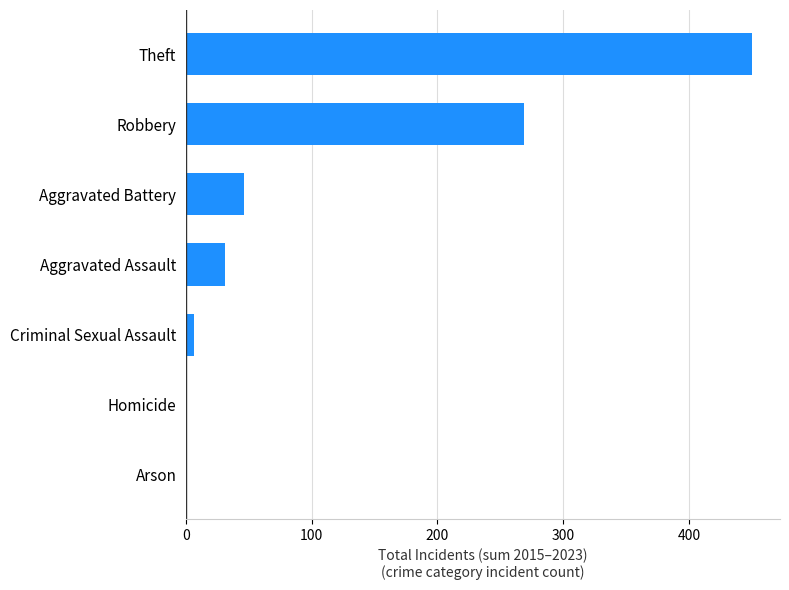

At which label is the value closest to 225?

Robbery